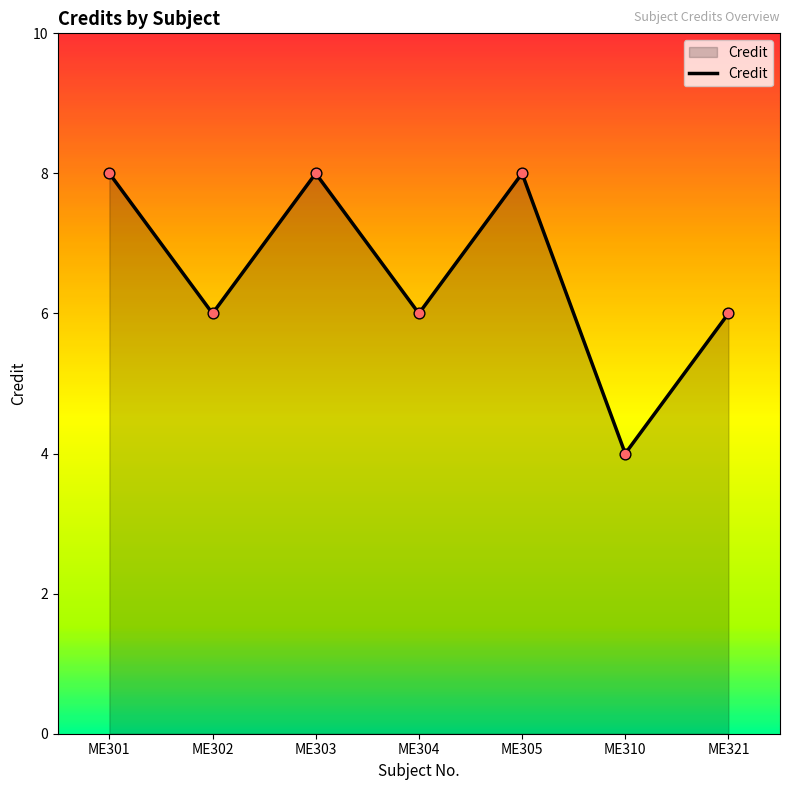

Approximately how many times larger is the value at ME310 compared to ME305?

0.5